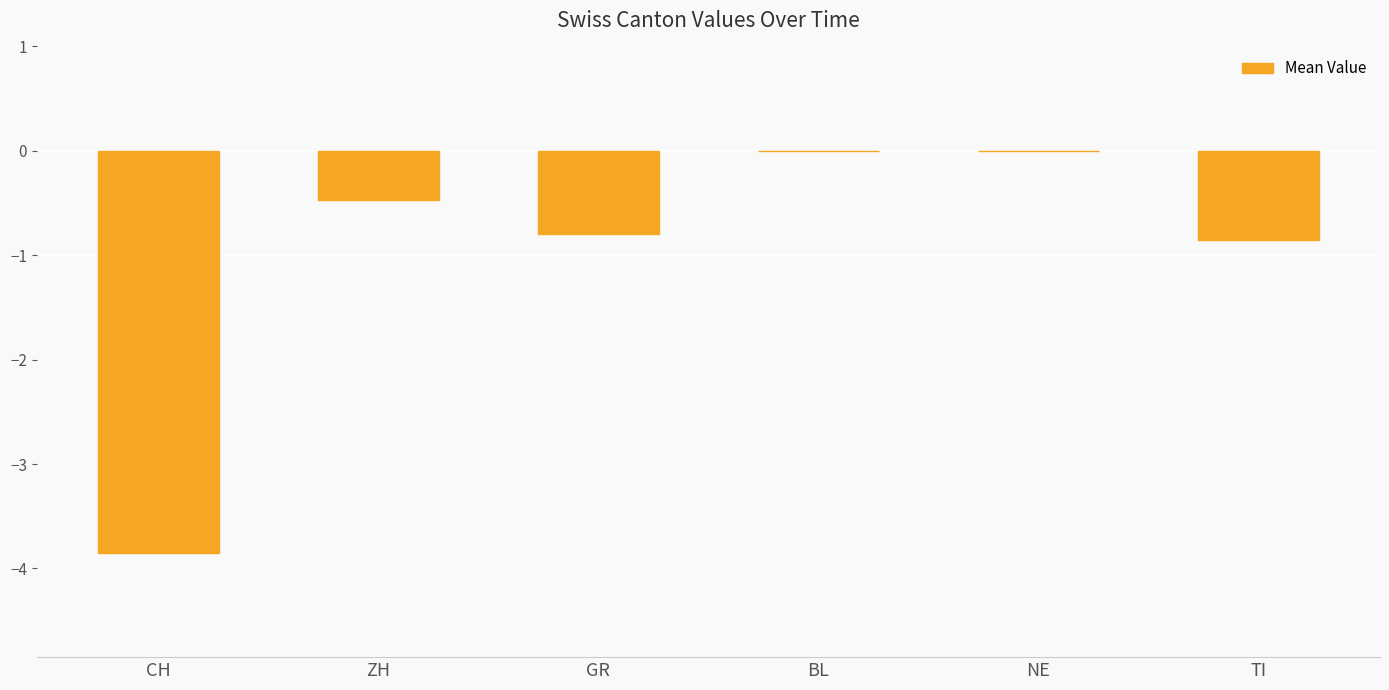

The chart shows a value of -1.3 at GR. True or false?

False